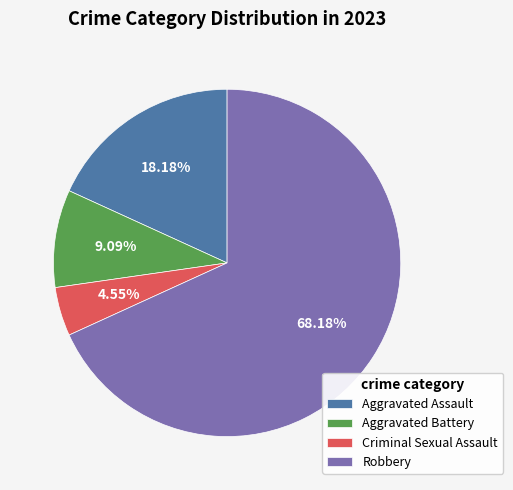

To the nearest percent, what is the average slice percentage?

25%